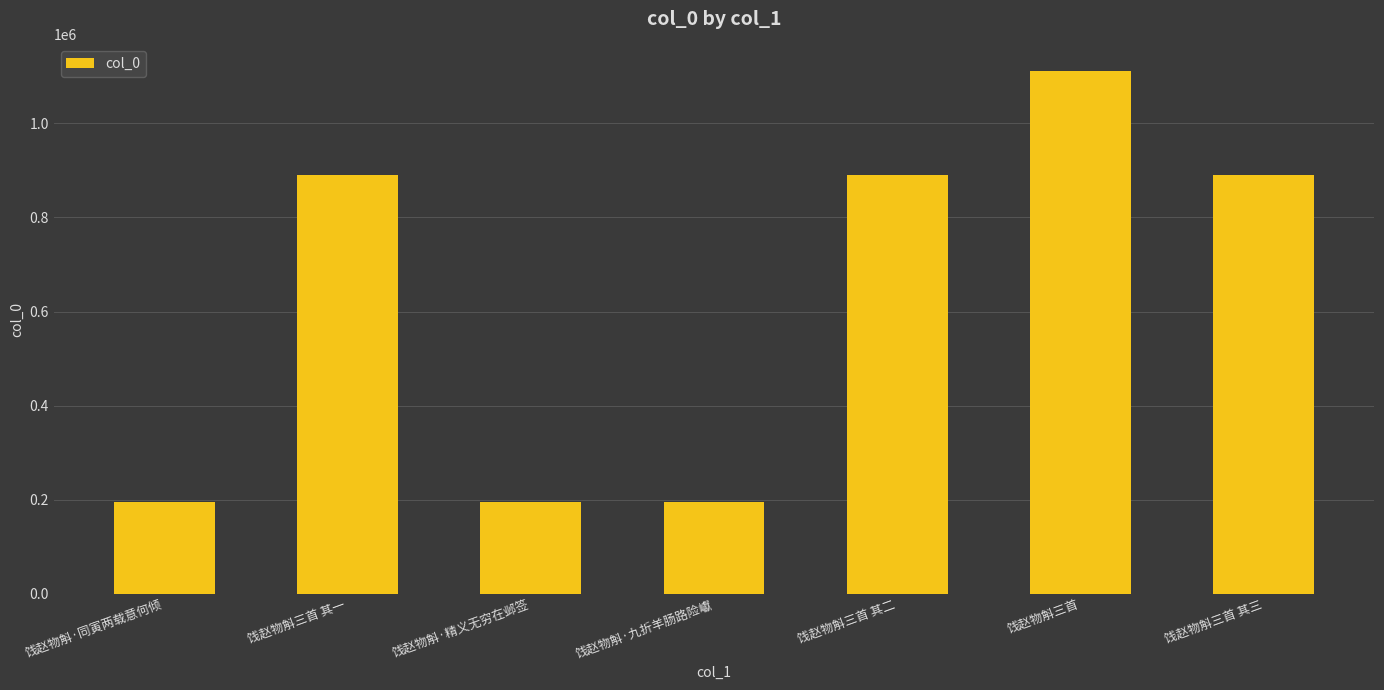

What is the sum of all values?

4367685